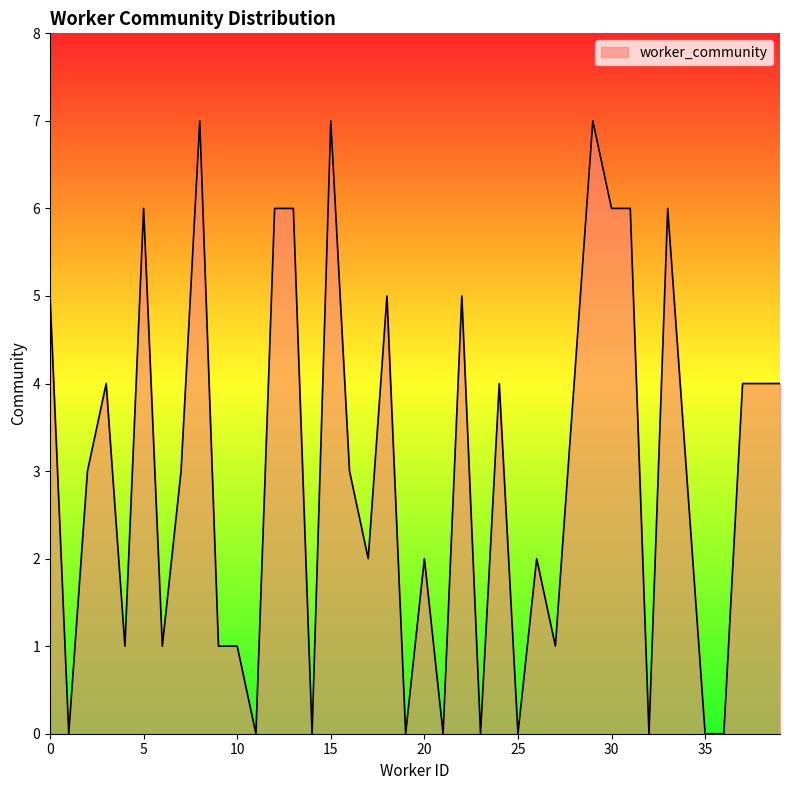

What is the greatest value displayed?

7